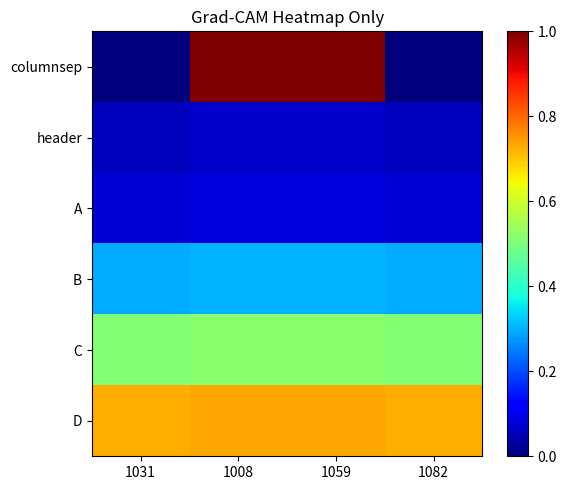

At how many categories does at least one series exceed 0?

4